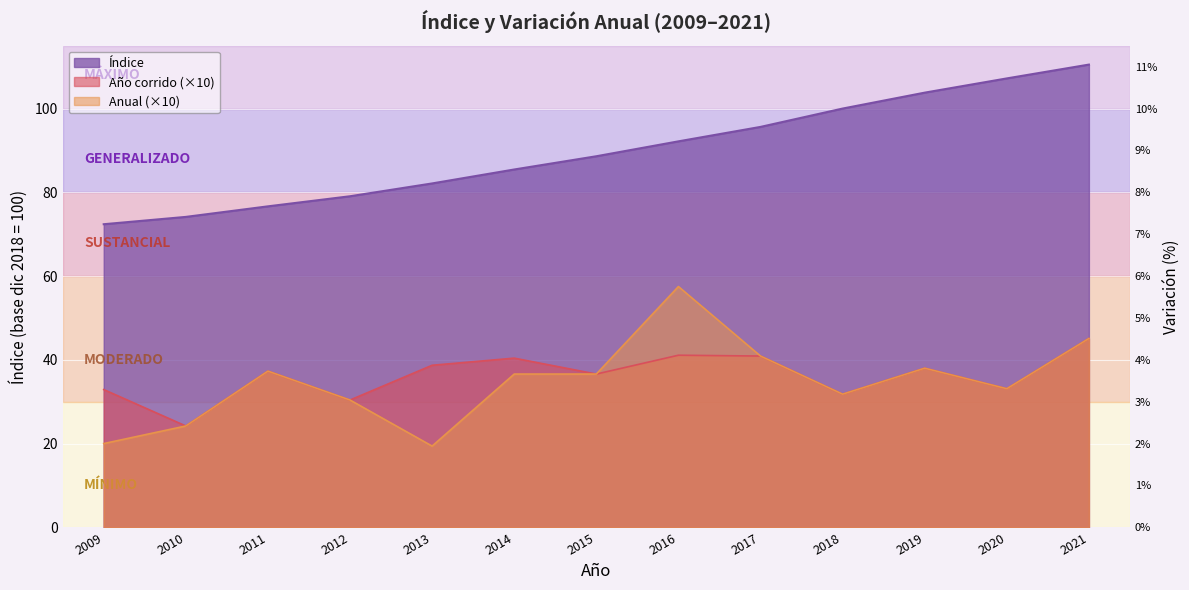

True or false: Índice has a value of 100.0 at 2018.

True